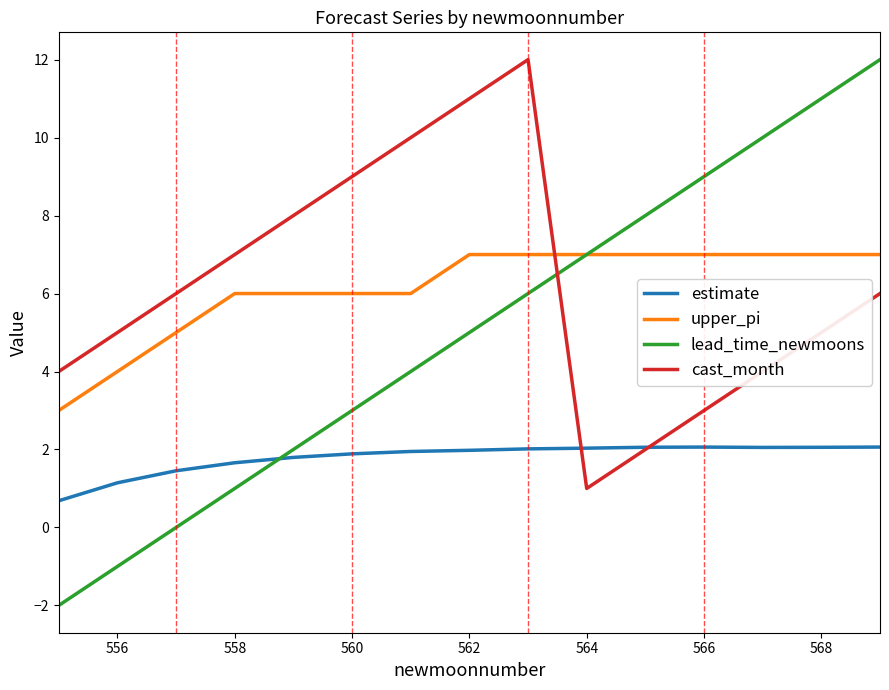

What is the maximum value for cast_month?

12.0